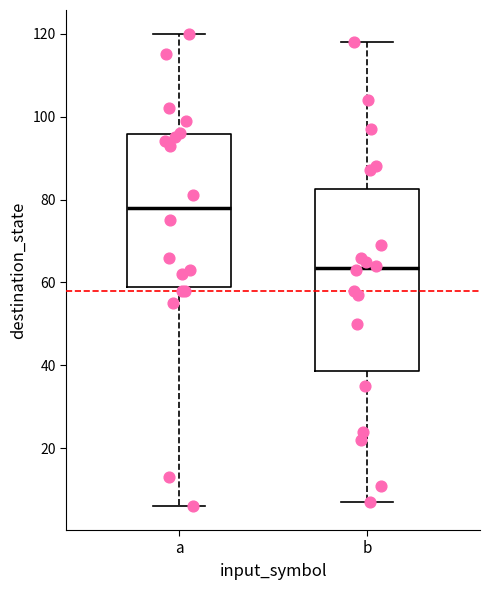

Where is the lower edge of the box for a on the y-axis? The values are not printed on the chart, so give them approximately, as read against the axis.

60